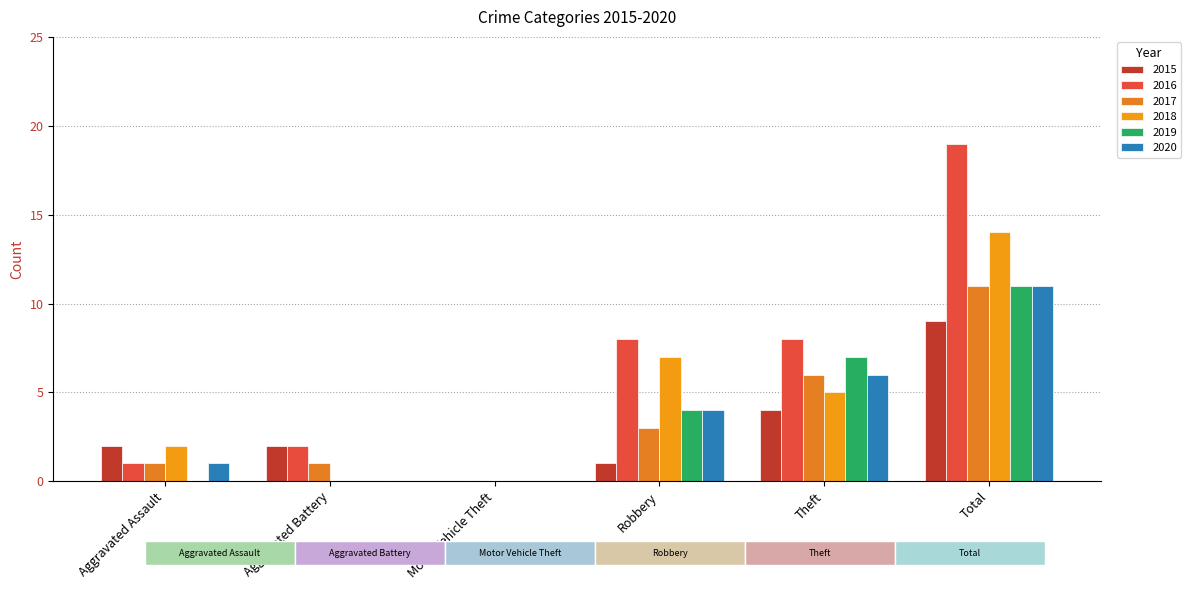

Is it true that 2017 equals 6 at Theft?

True